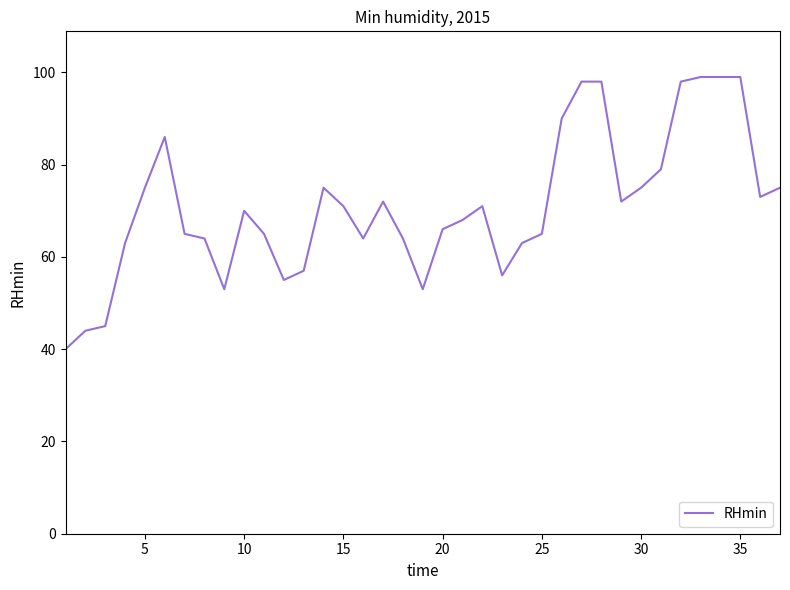

What is the difference between the maximum and minimum values?

59